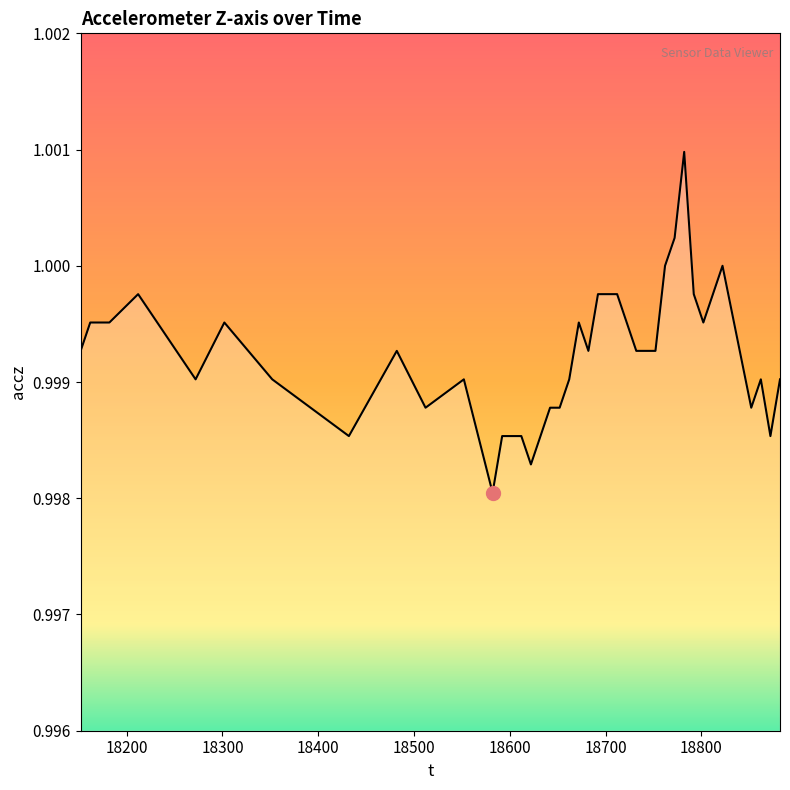

How many lines are shown in the chart?

1